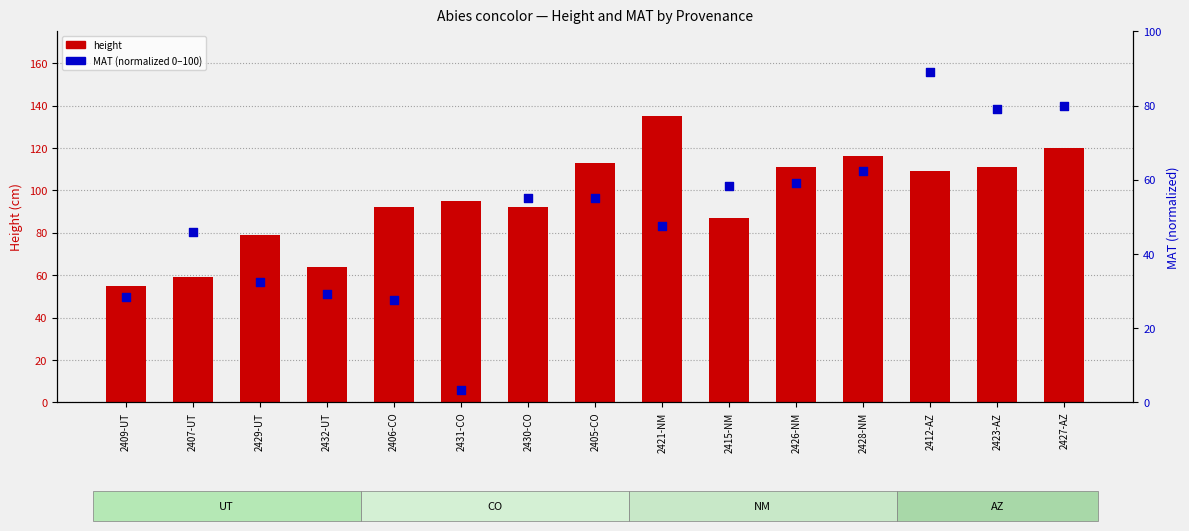

Which series contains the lowest Y value?

MAT (normalized 0–100)